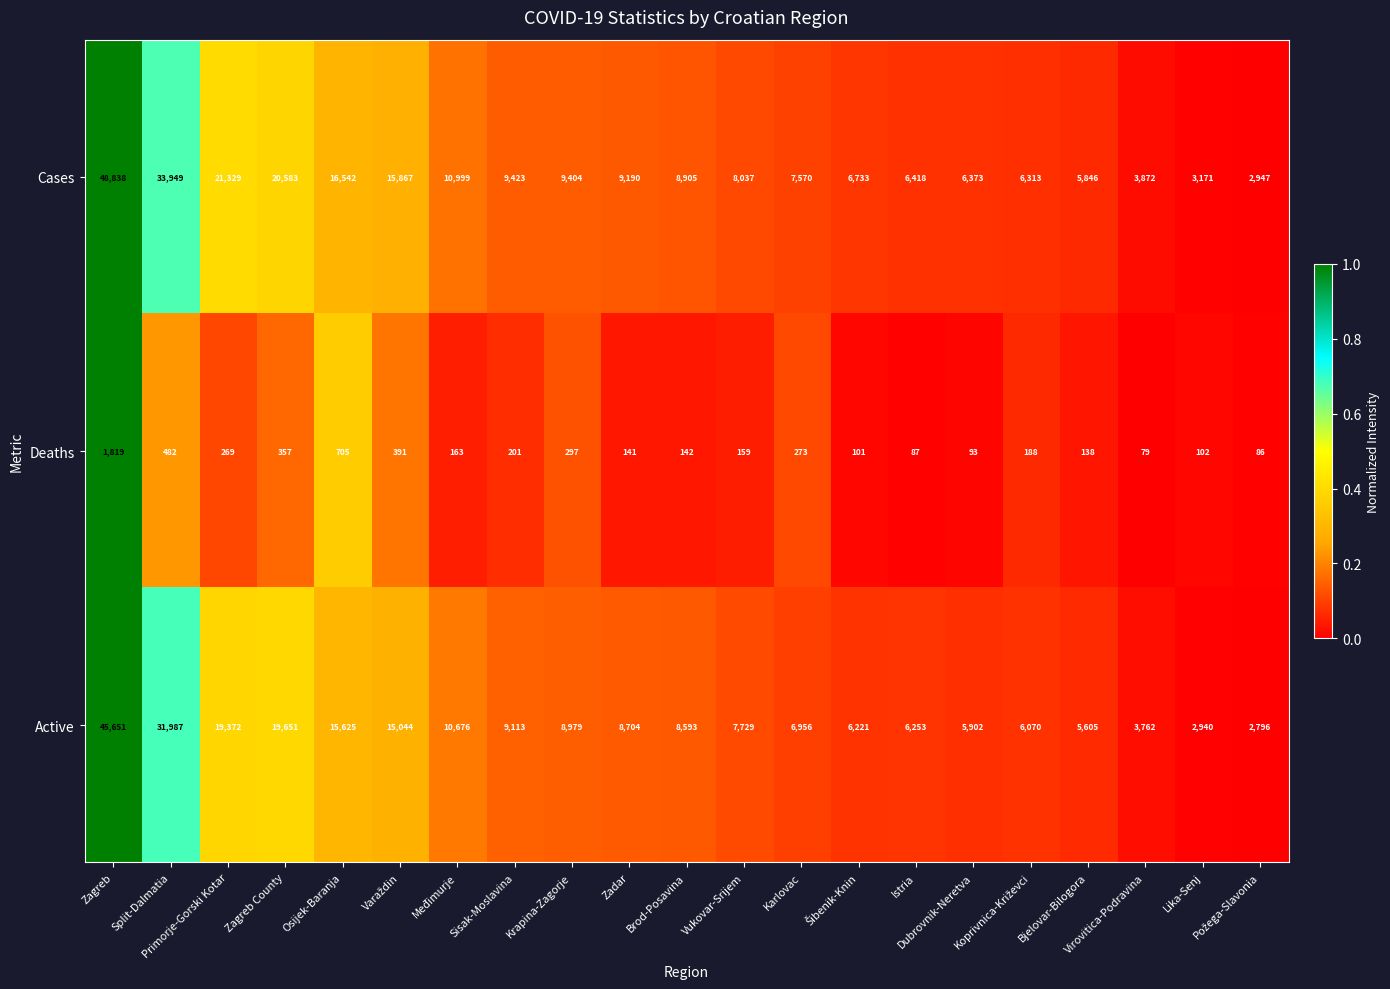

What is the maximum value for Active?

45651